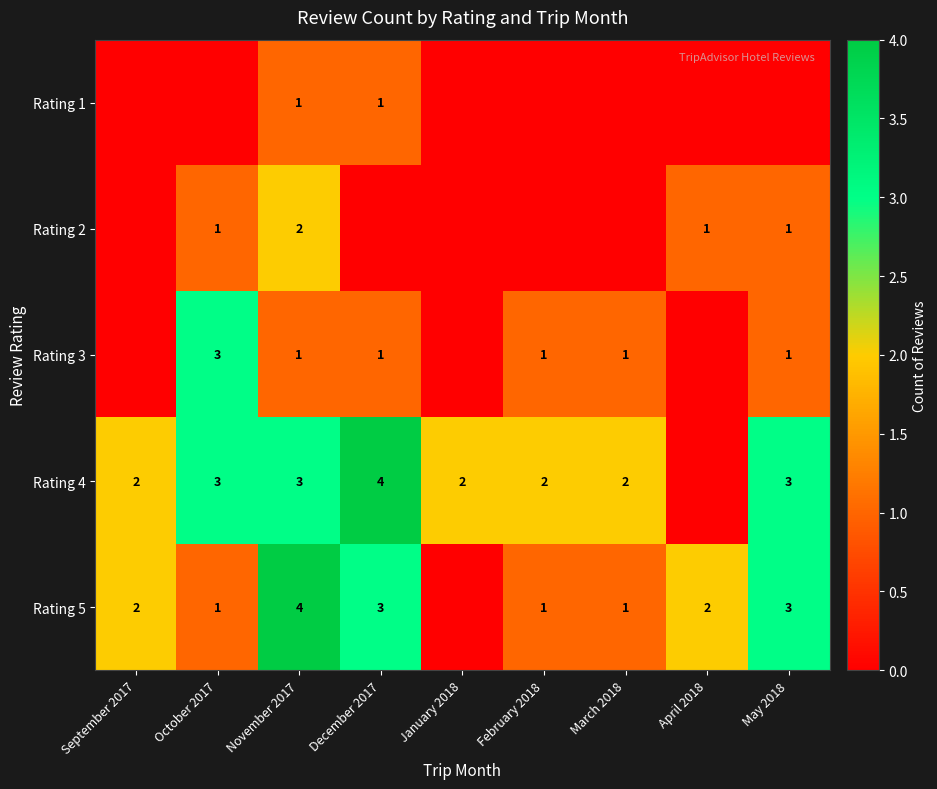

Which label corresponds to the largest value in the chart?

December 2017